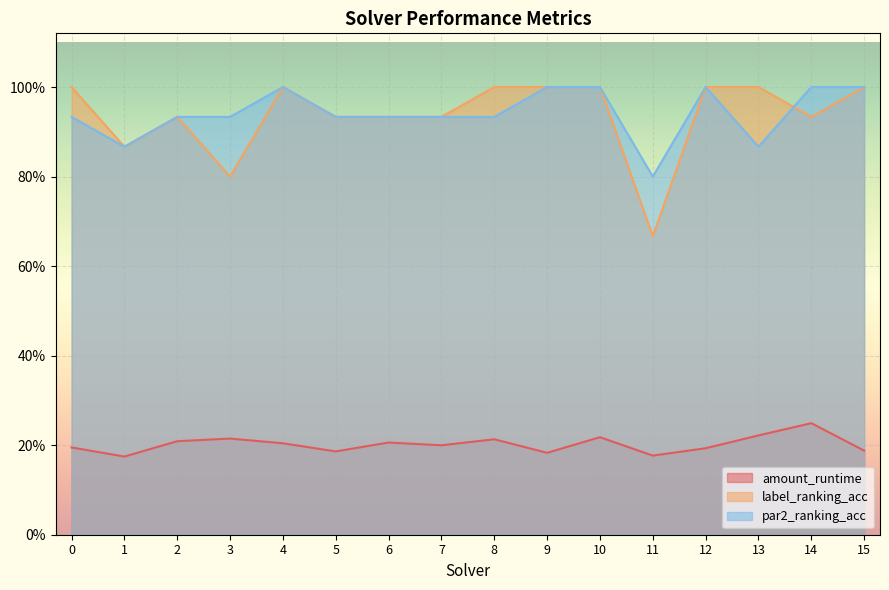

True or false: label_ranking_acc and amount_runtime cross at least once.

False